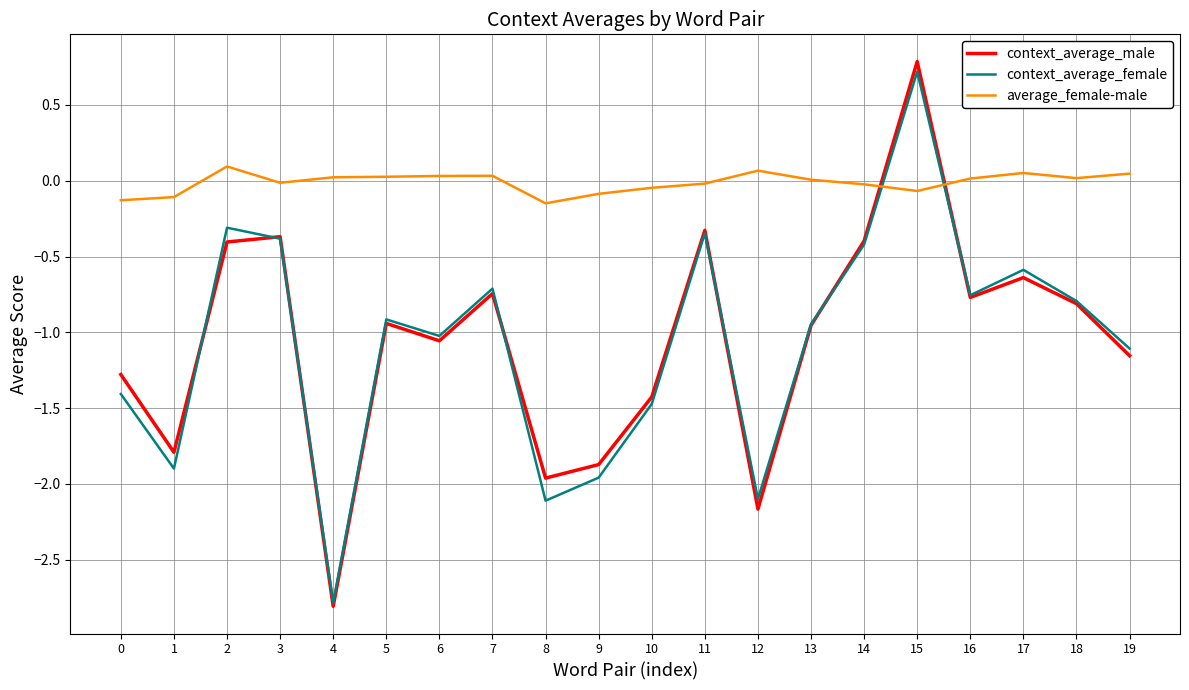

How many positive values does the context_average_male series have?

1